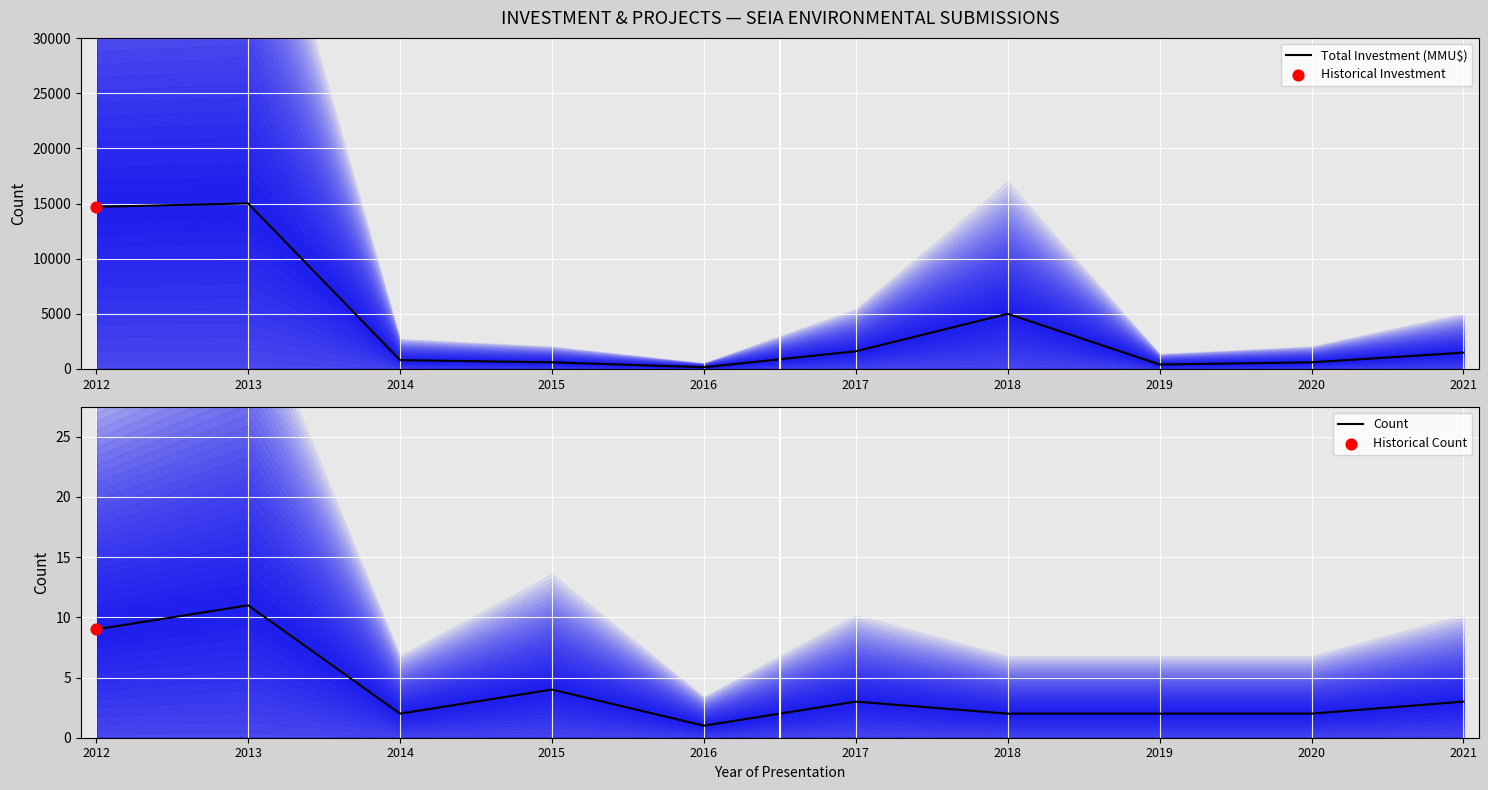

What is the total value across all series at 2016?

155